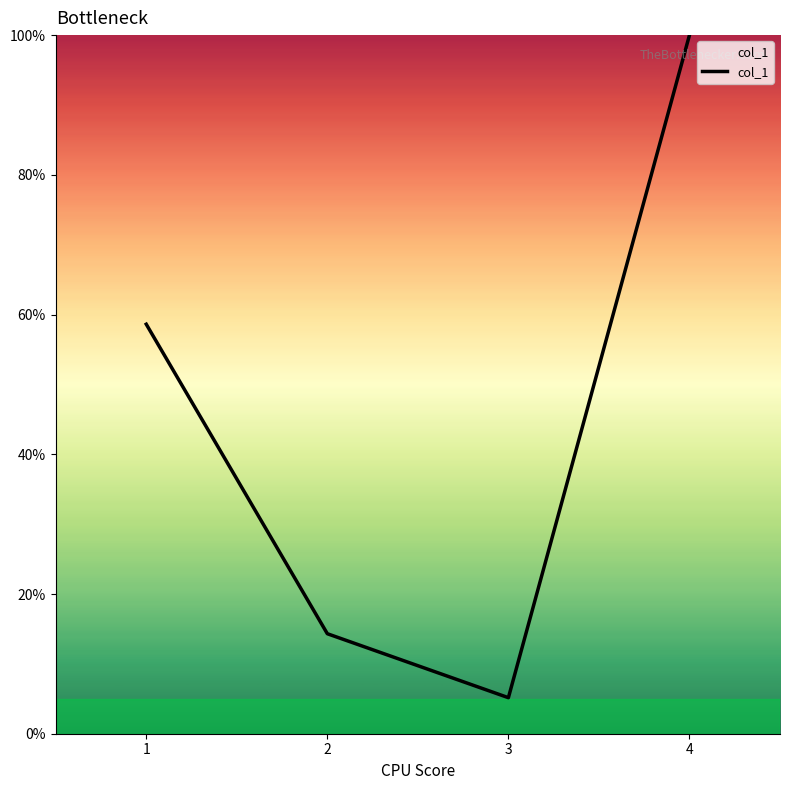

Reading left to right, what are all the values shown in this chart?

58.6	14.3	5.2	100.0